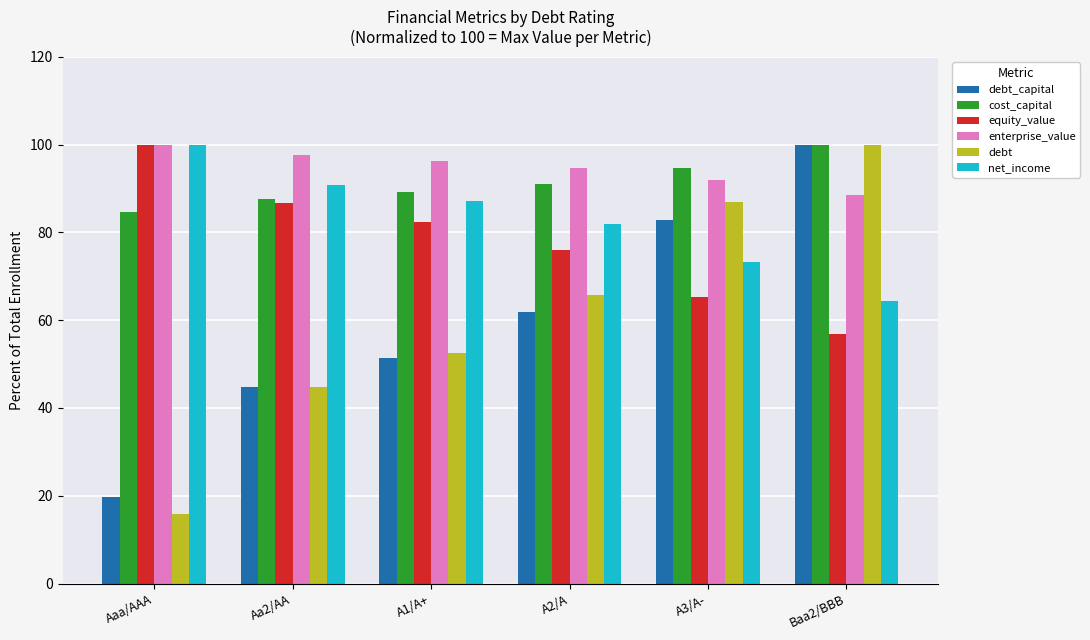

Which series has the widest spread of values?

debt